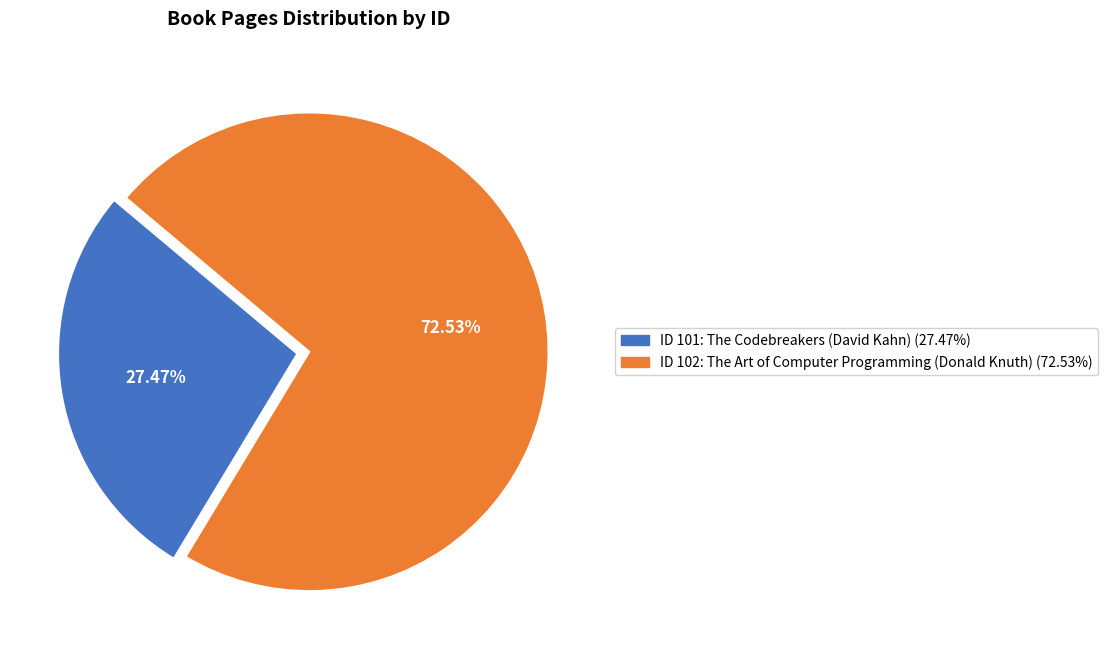

Is there a majority slice in this chart?

Yes